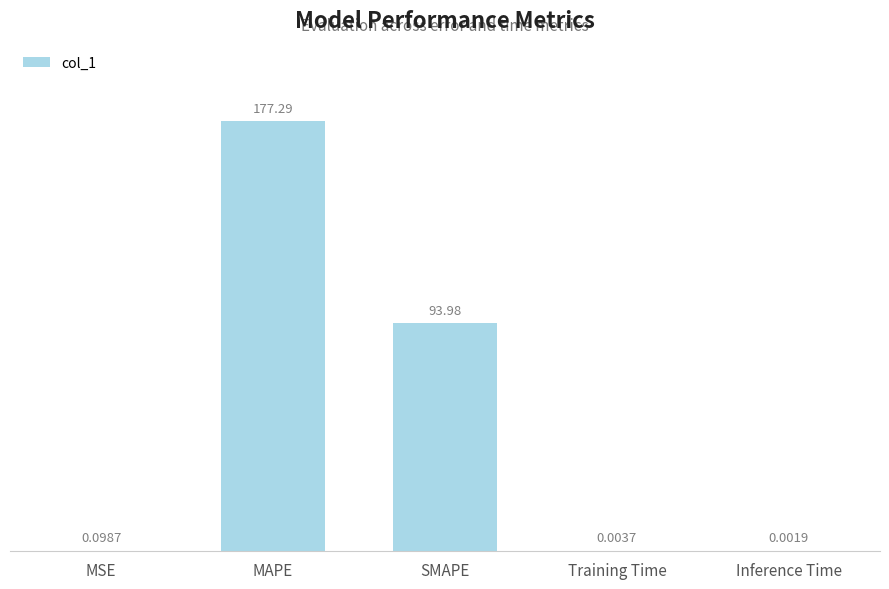

Which label corresponds to the largest value in the chart?

MAPE